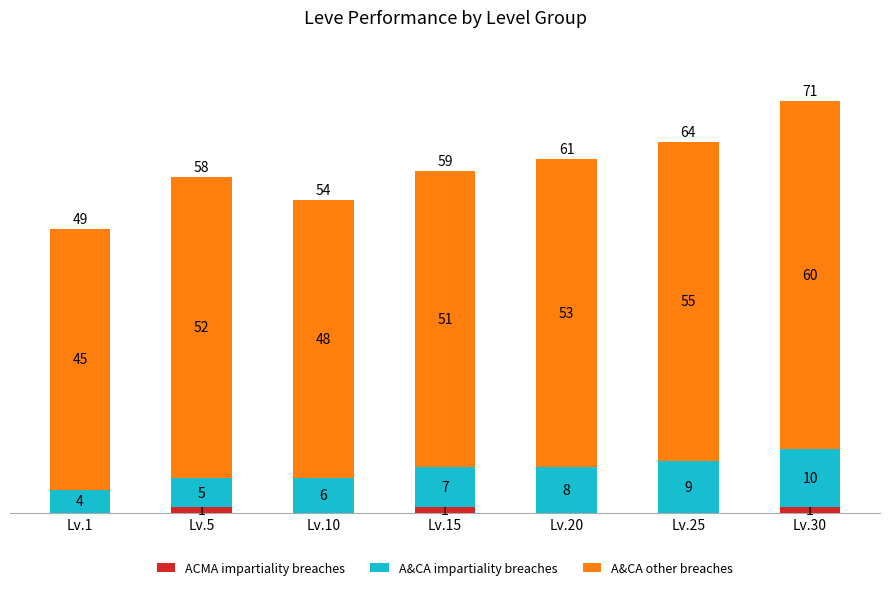

How many distinct data groups are displayed?

3